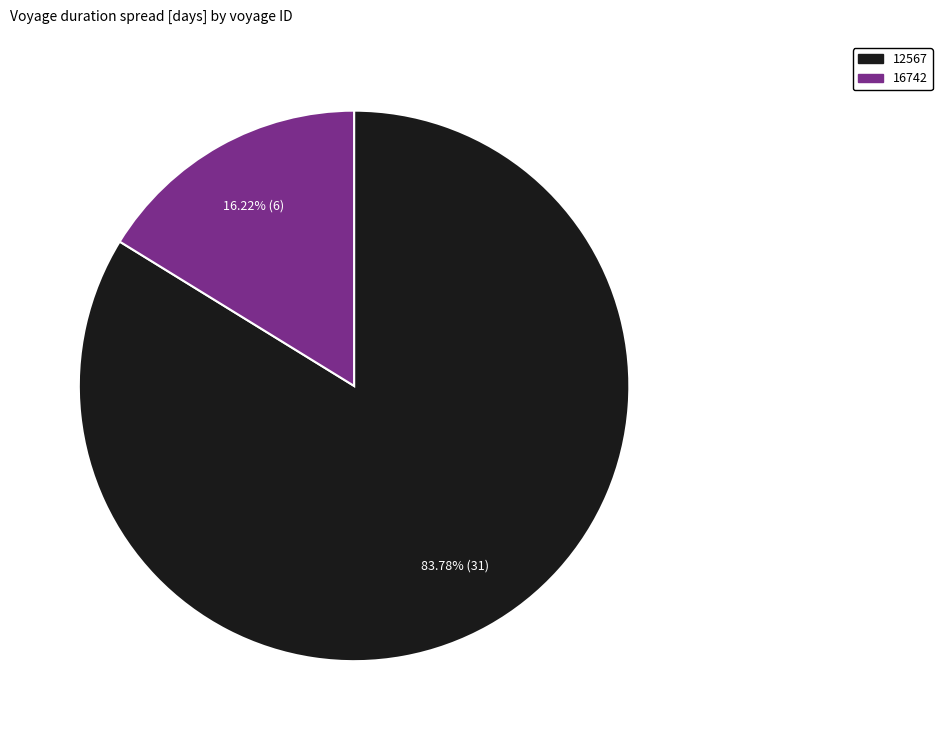

What is the smallest slice in the pie chart?

16742